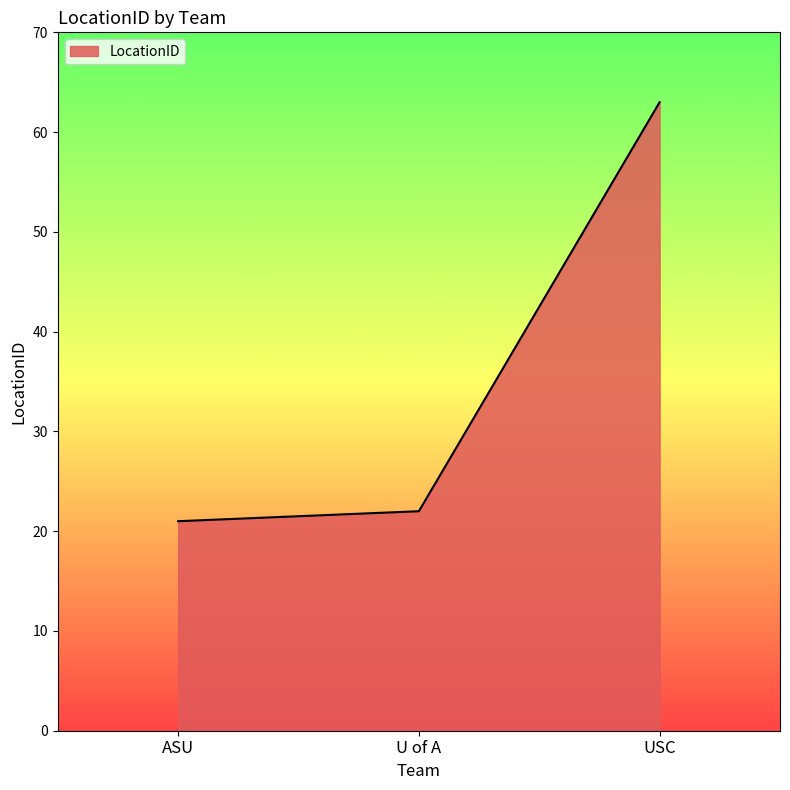

How many lines are shown in the chart?

1